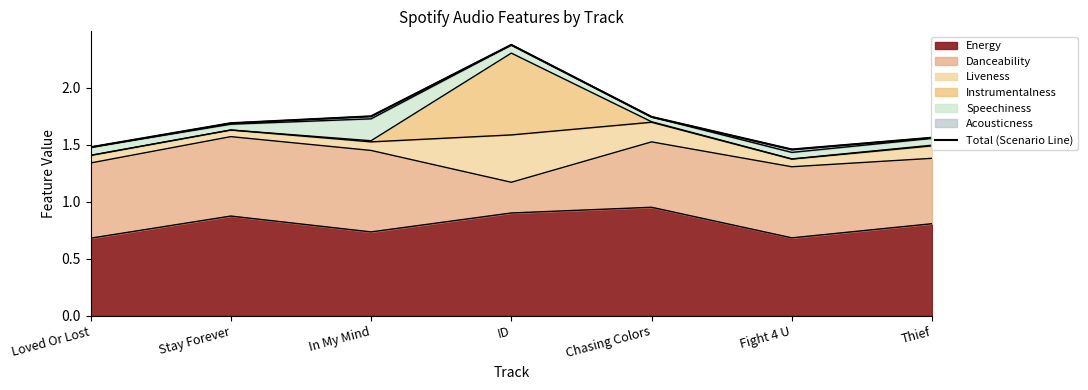

List the labels in order of value, smallest first.

Fight 4 U, Loved Or Lost, Thief, Stay Forever, Chasing Colors, In My Mind, ID